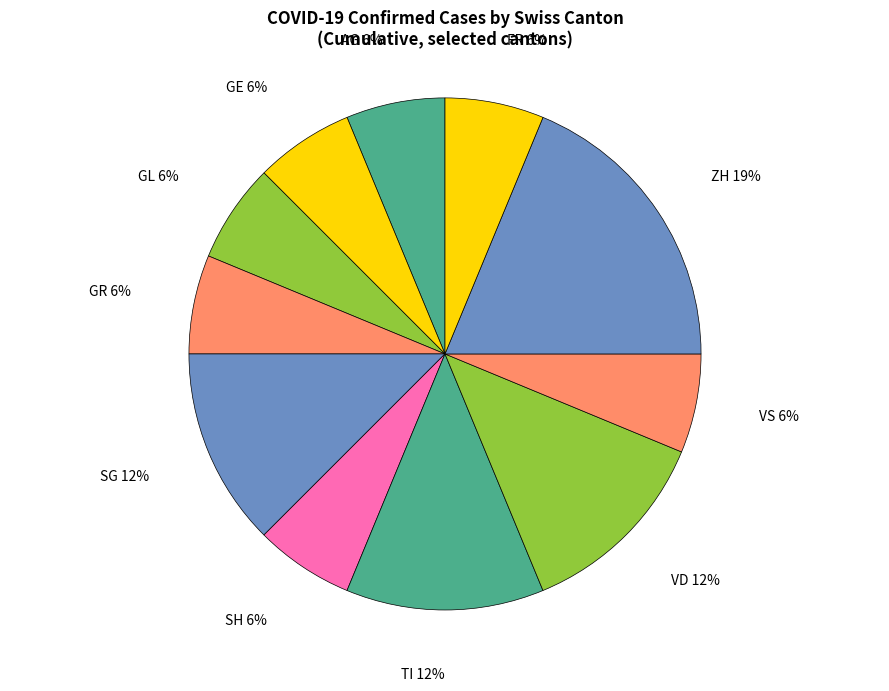

Combined, do AG and TI account for over 50%?

No